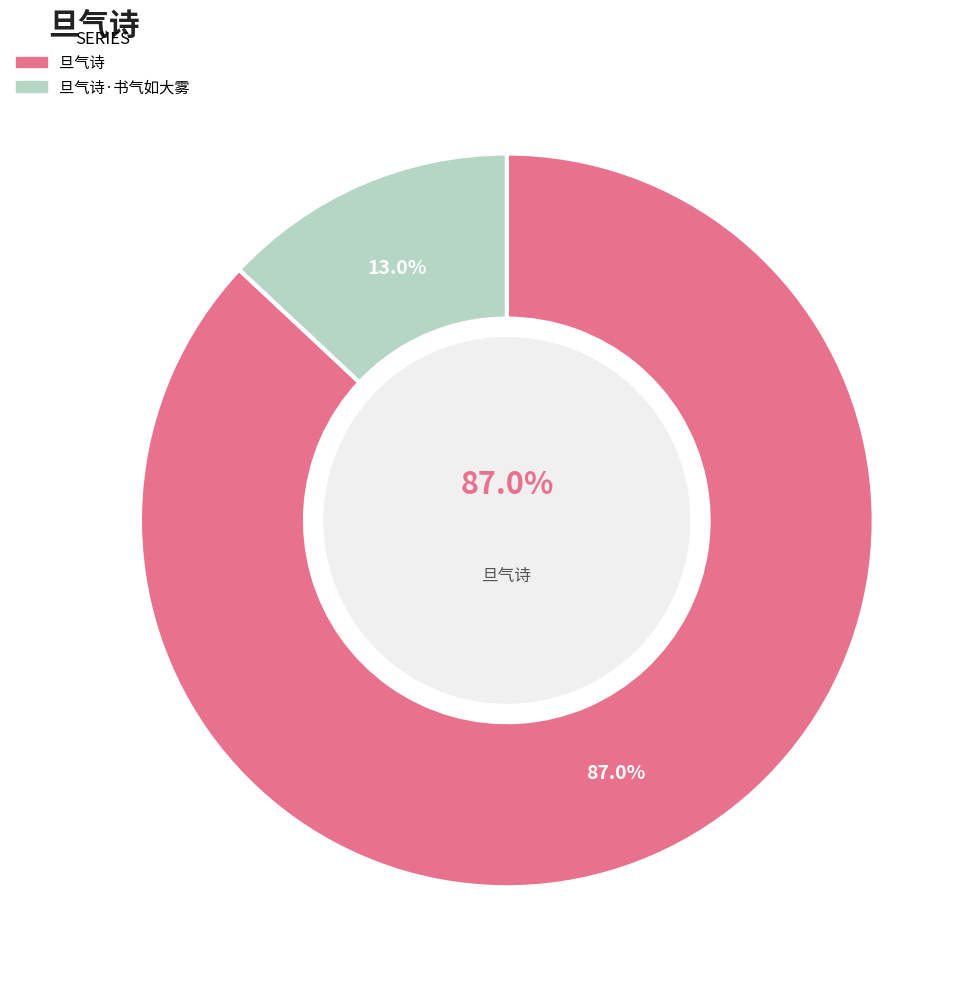

To the nearest percent, what percentage of the pie is 旦气诗?

87%